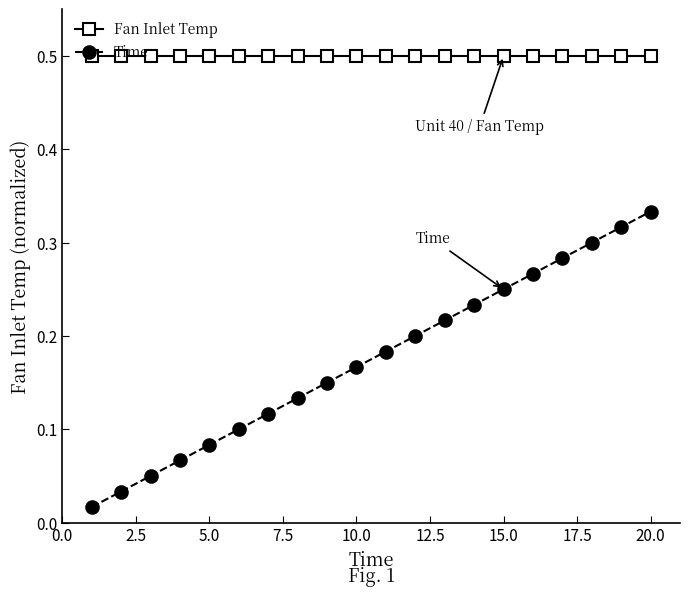

True or false: Fan Inlet Temp and Time intersect in this chart.

False